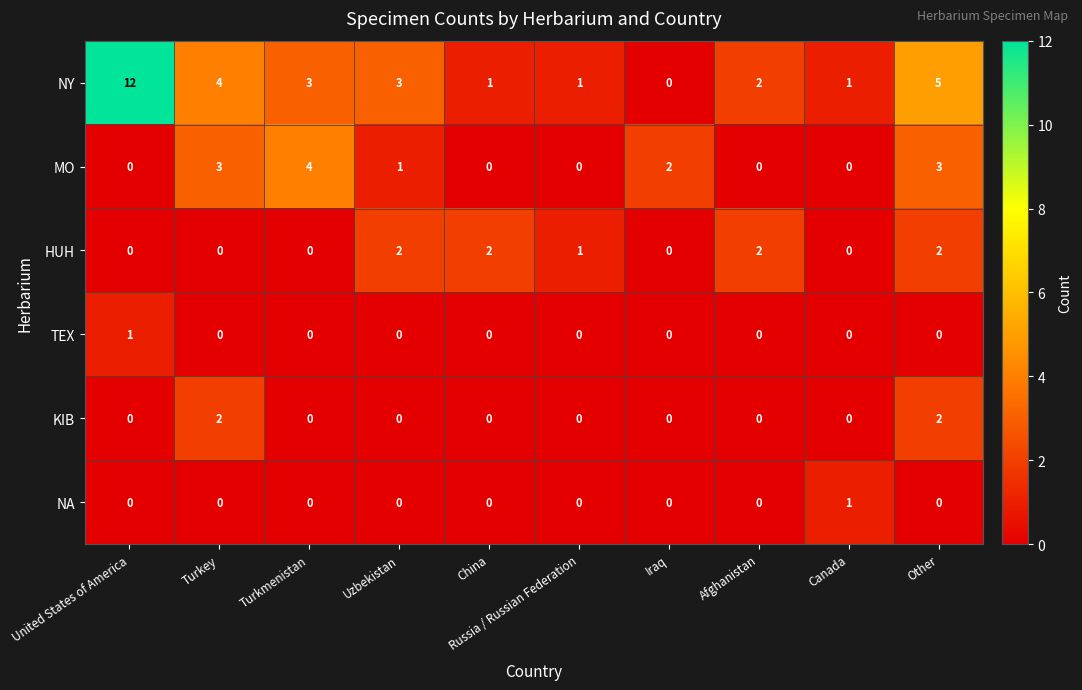

Where is MO nearest to the value 2?

Iraq